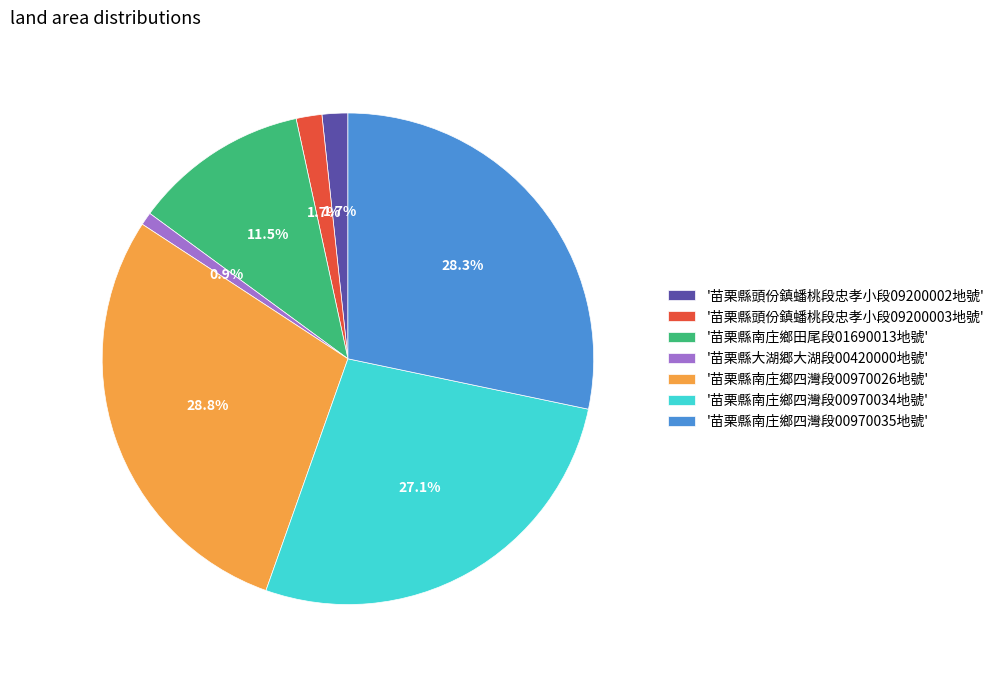

Is there any slice that represents more than half of the pie?

No